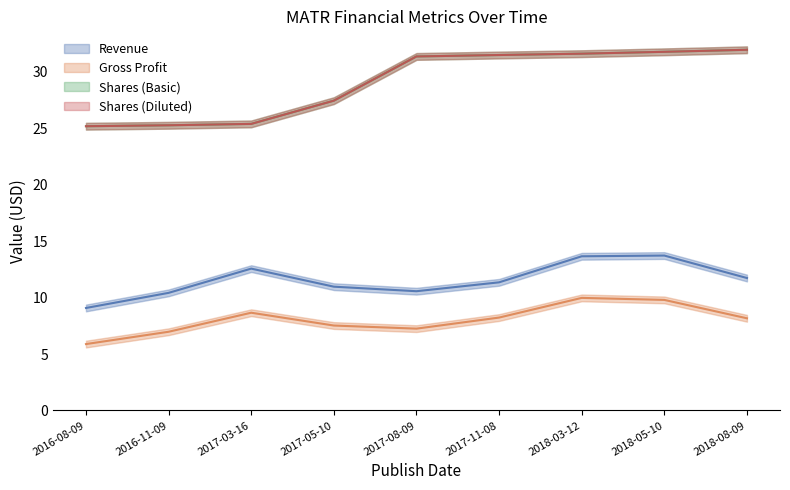

What is the label of the 2nd point from the right?

2018-05-10